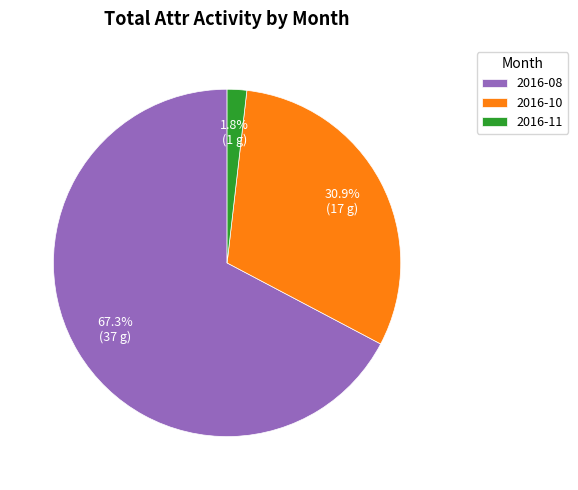

To the nearest percent, what portion does 2016-11 represent?

2%